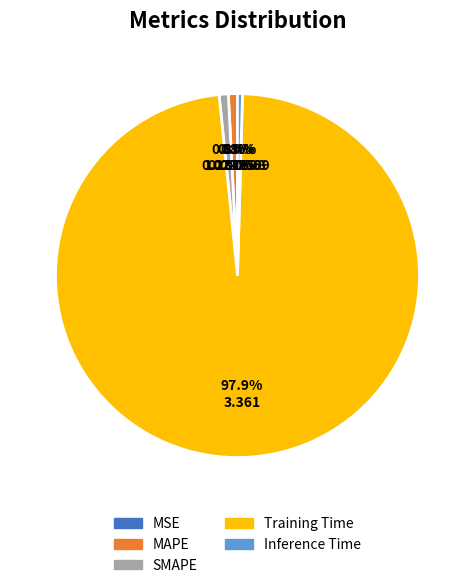

The SMAPE slice represents 6% of the pie. True or false?

False